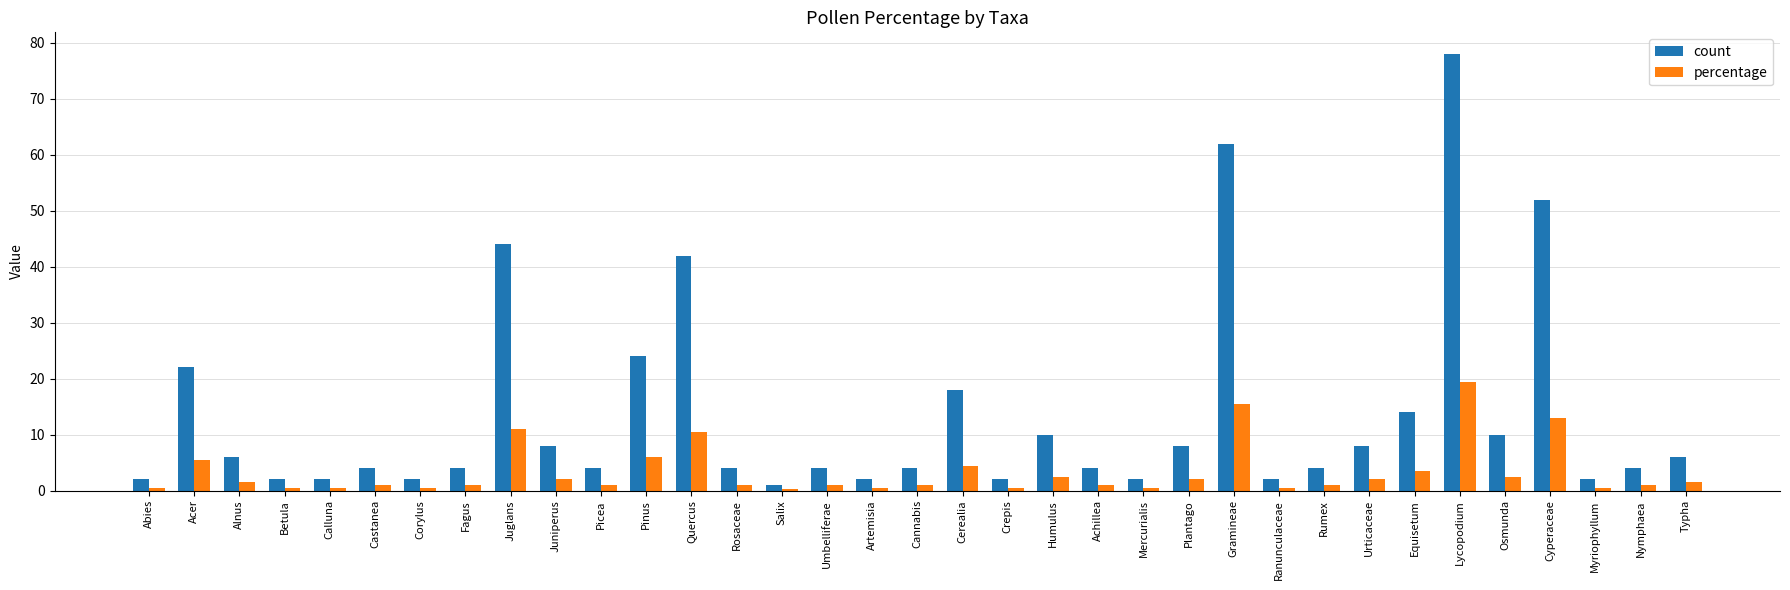

Which series has the widest spread of values?

count